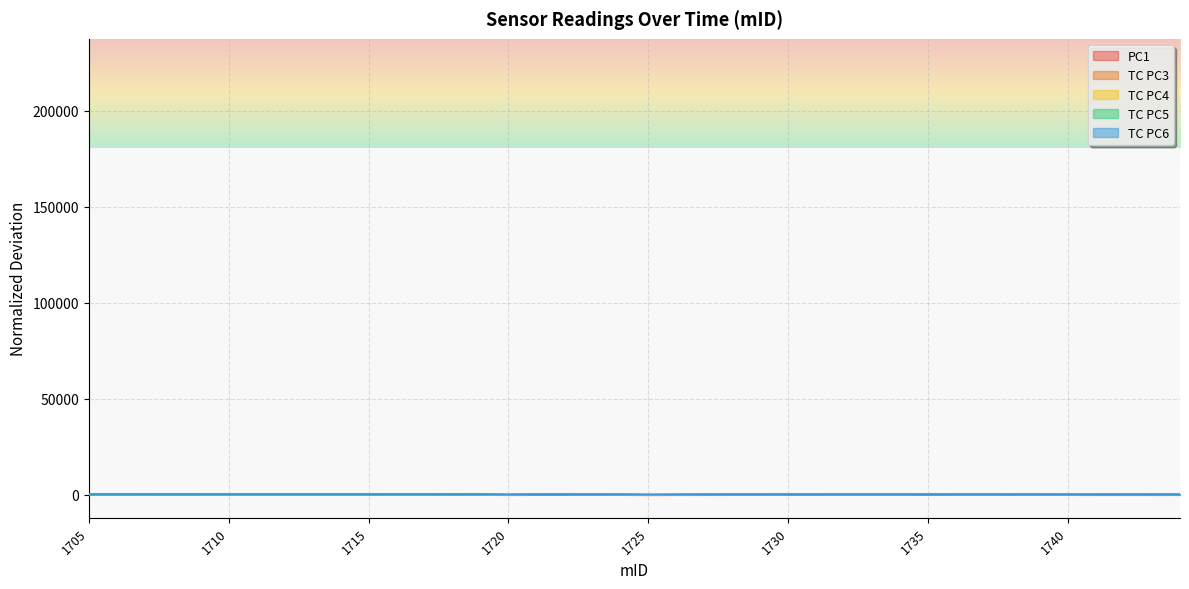

What is the highest value of the TC PC6 series?

392.2